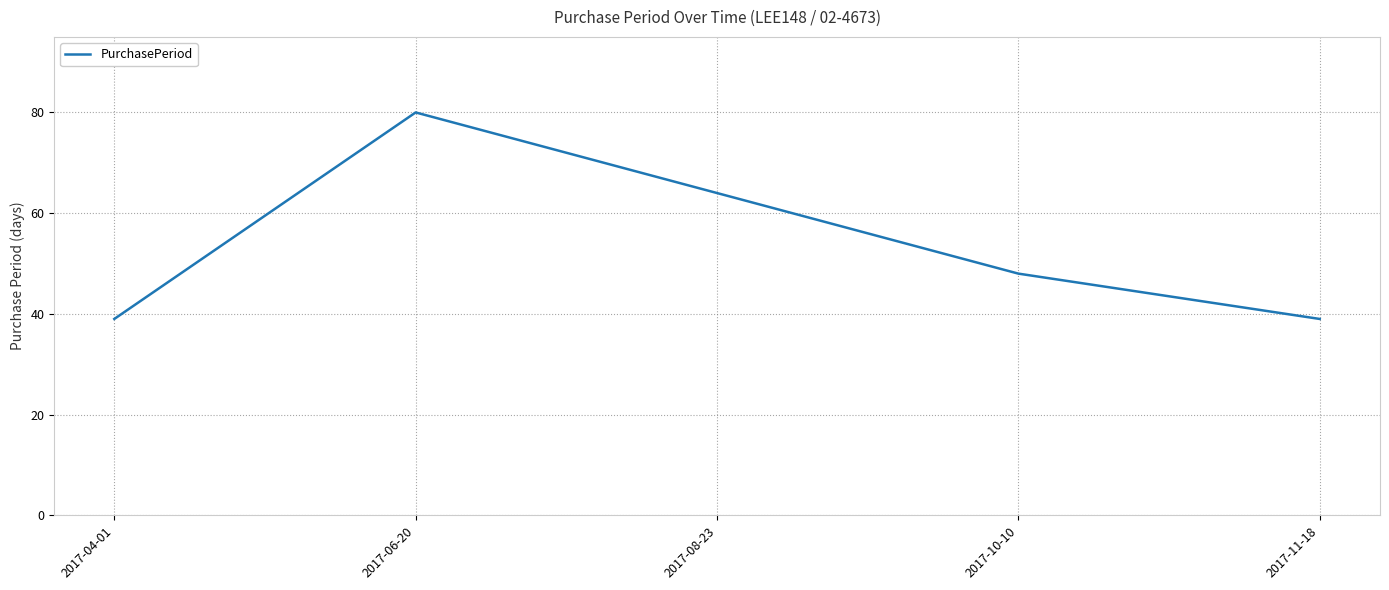

How many categories are shown in the chart?

5